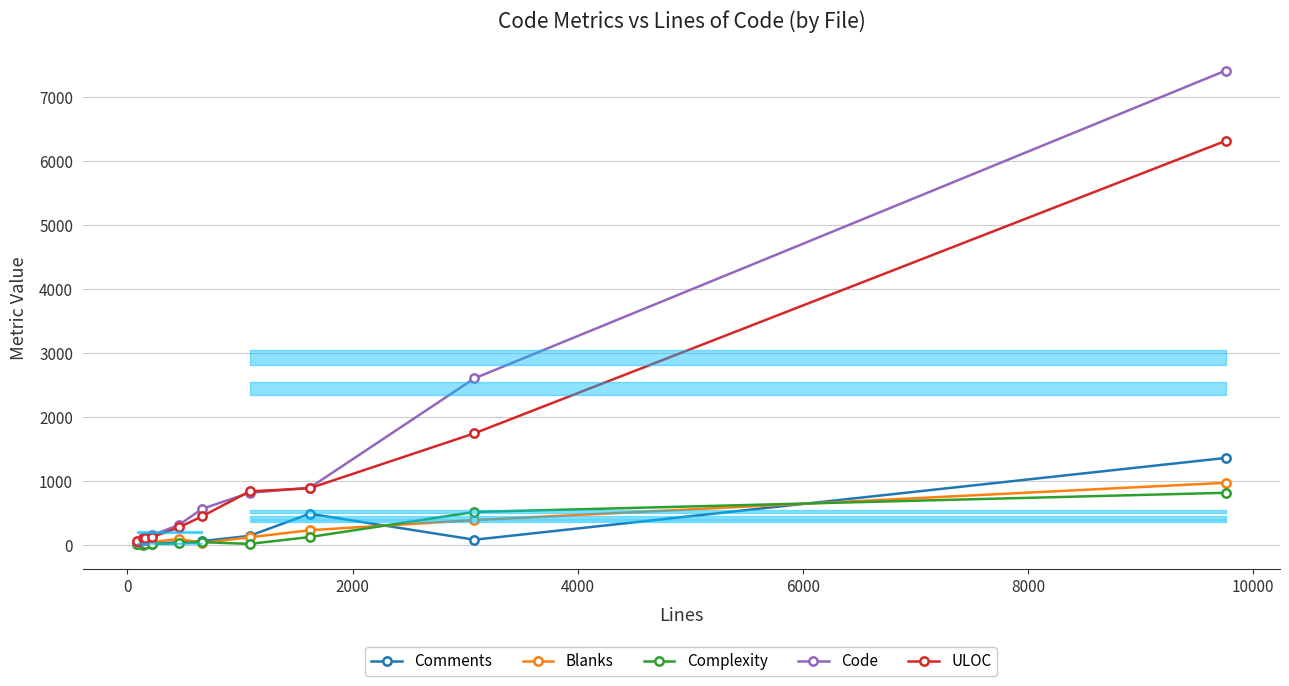

How many distinct data groups are displayed?

5